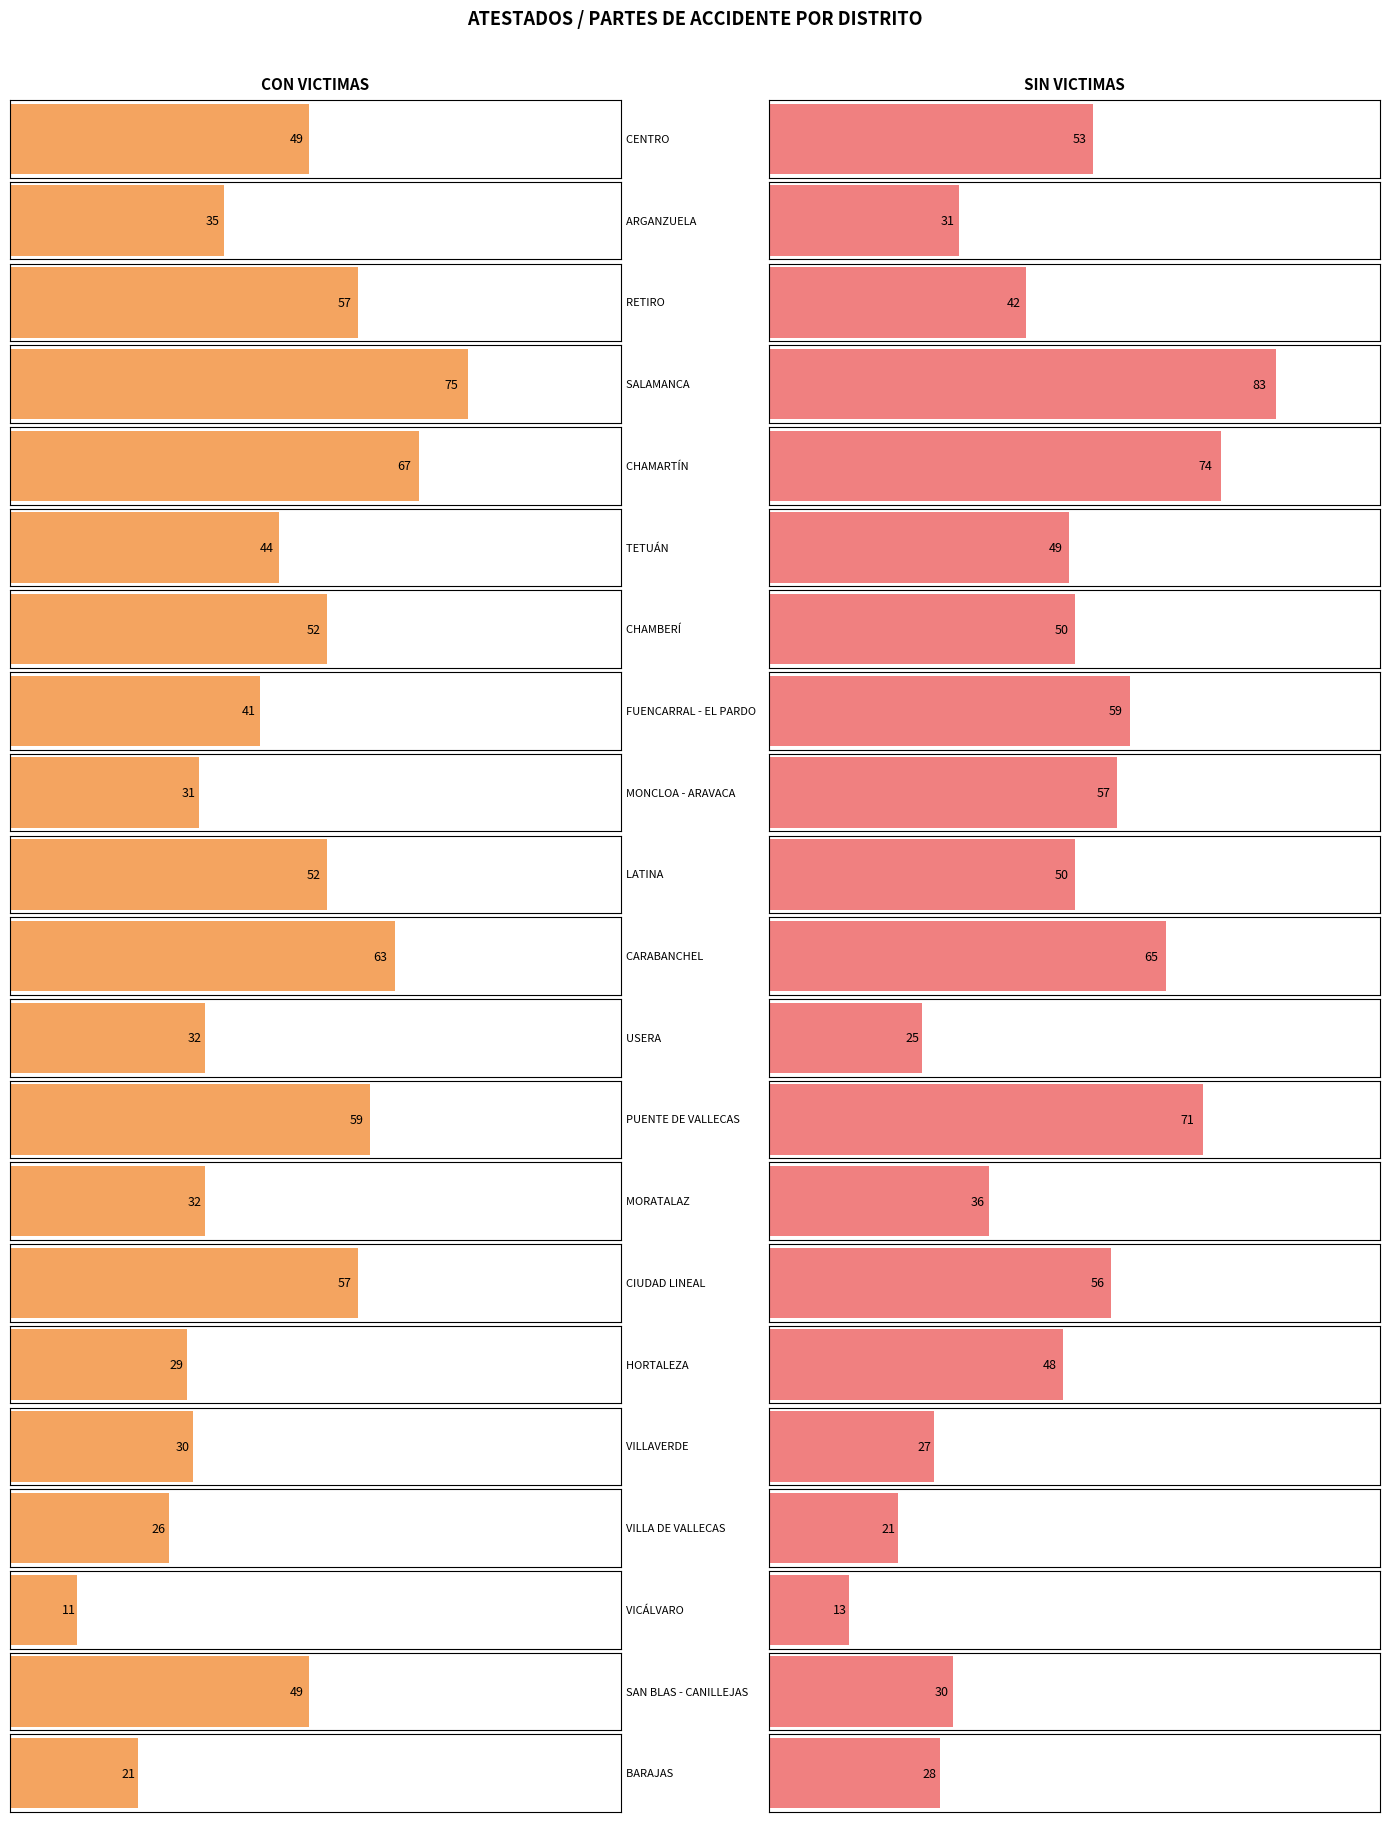

True or false: SIN VICTIMAS has a value of 61 at RETIRO.

False